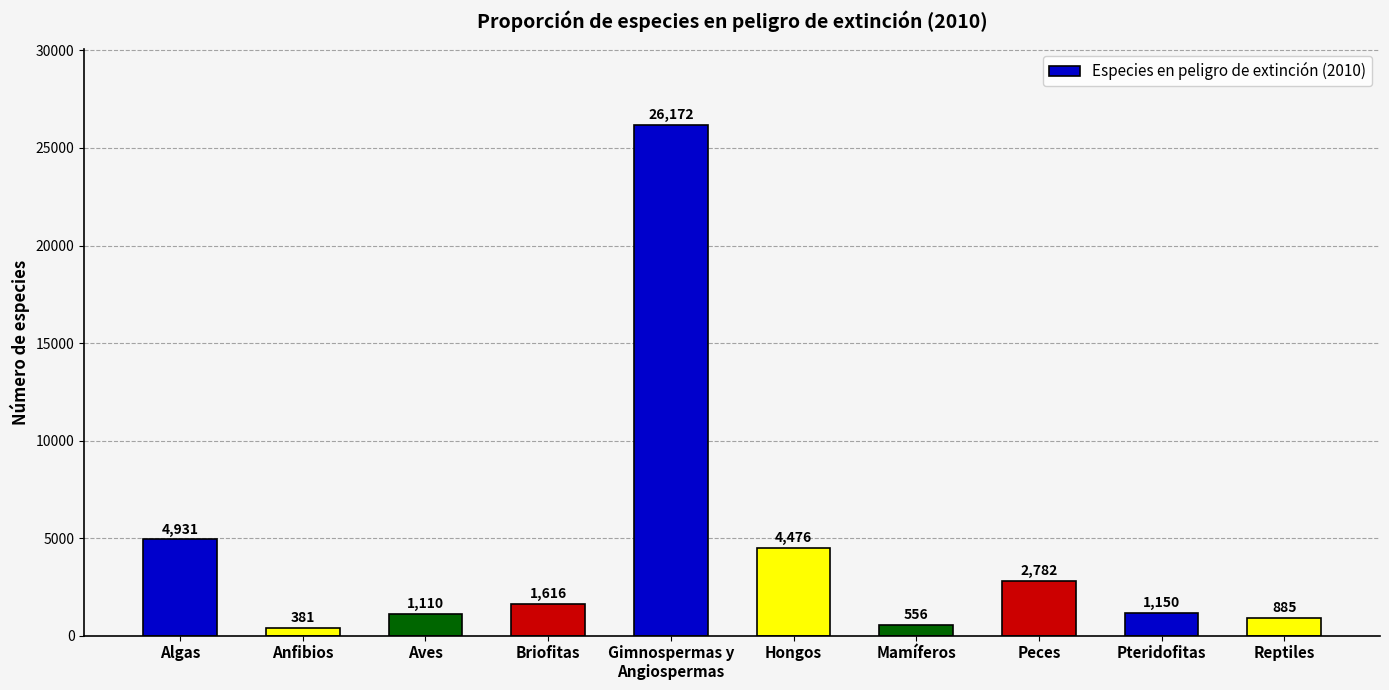

Where is the data nearest to the value 13276?

Algas